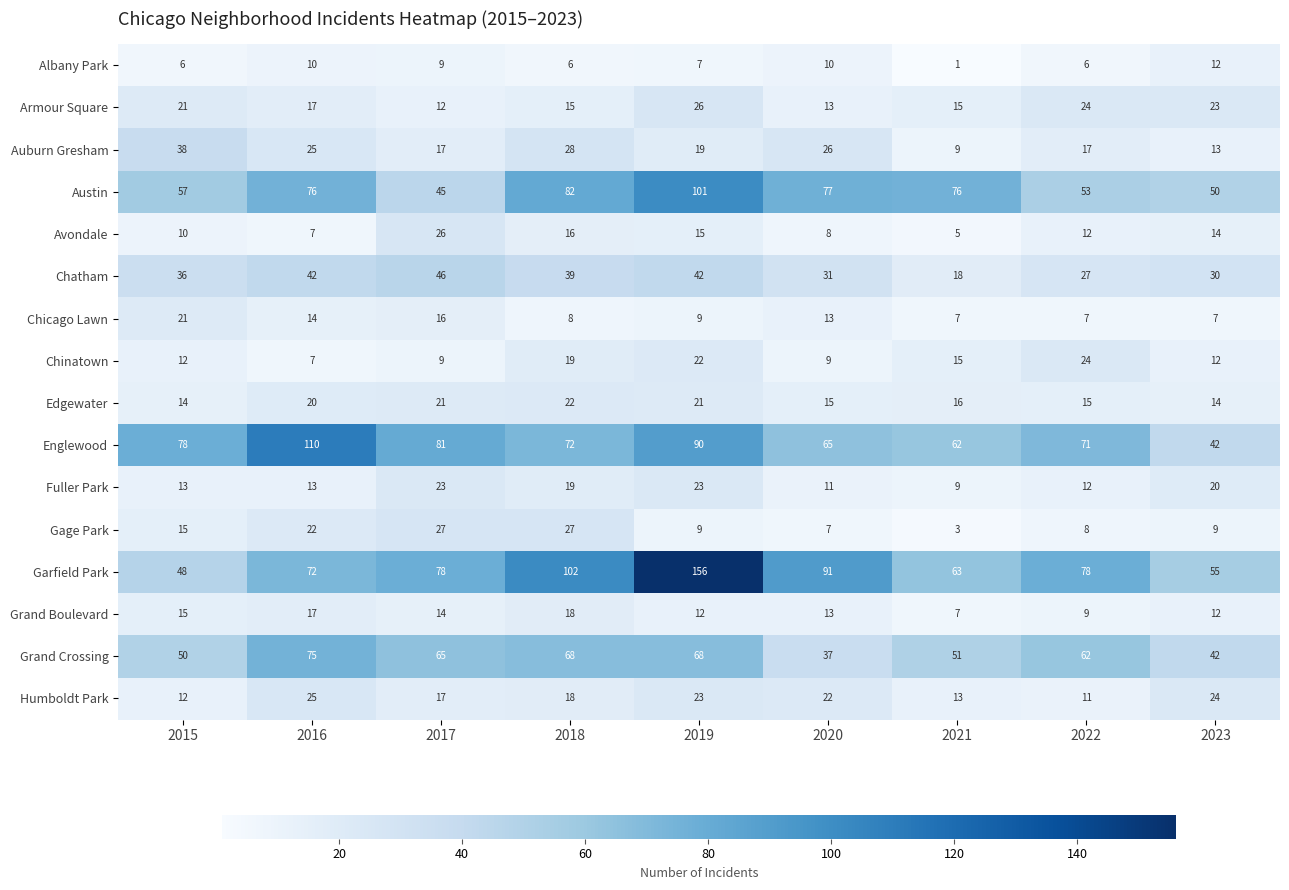

Count the number of data series in this chart.

16